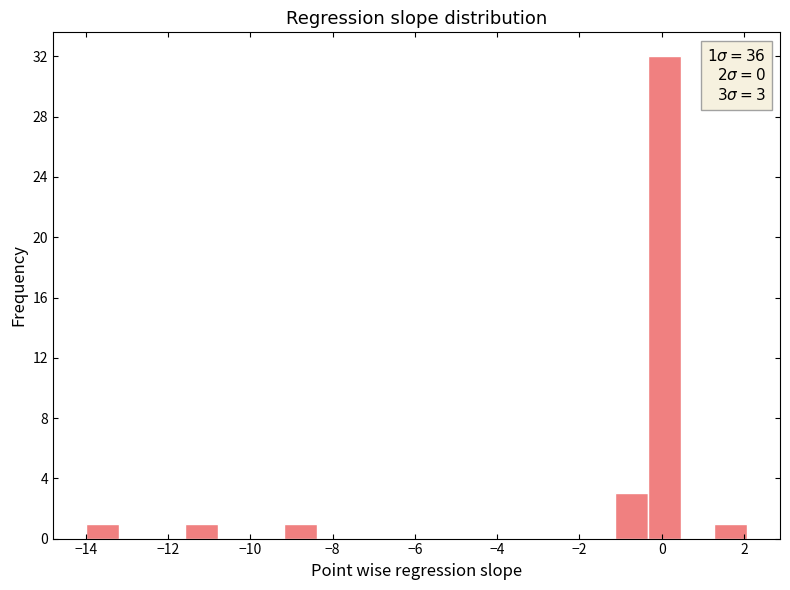

Over which range of the x-axis is the bar tallest?

-0.4 to 0.4